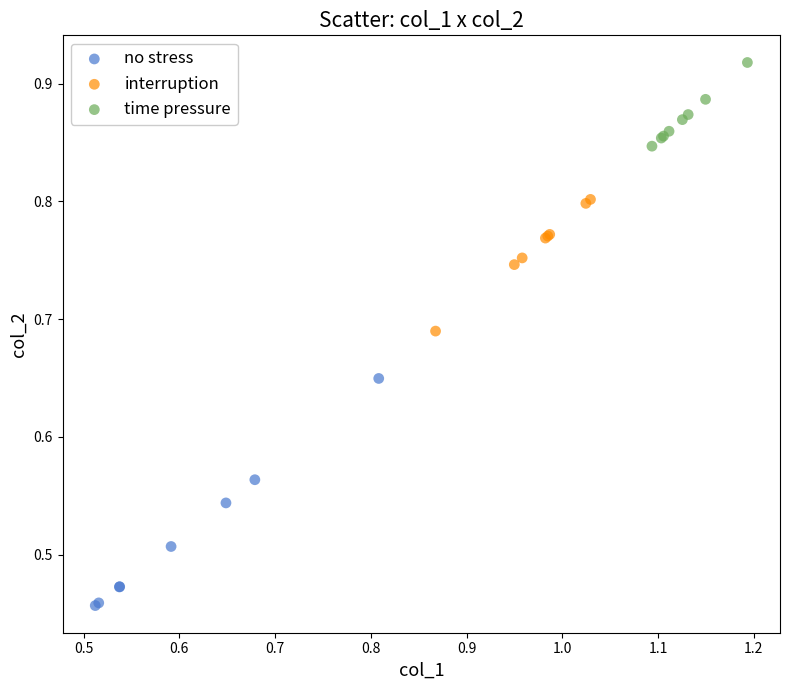

Which series reaches the maximum Y coordinate?

time pressure